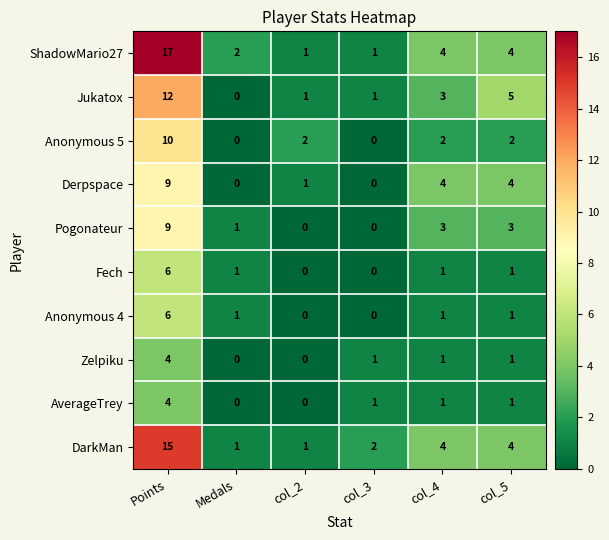

True or false: Fech has a value of 6 at Points.

True